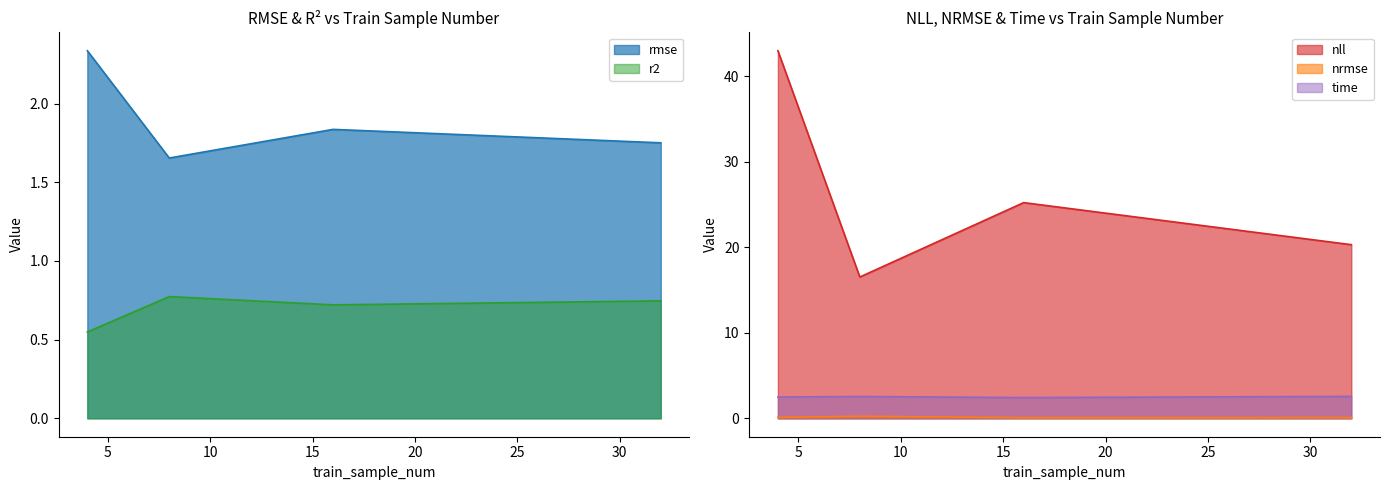

At how many categories does at least one series exceed 11?

4